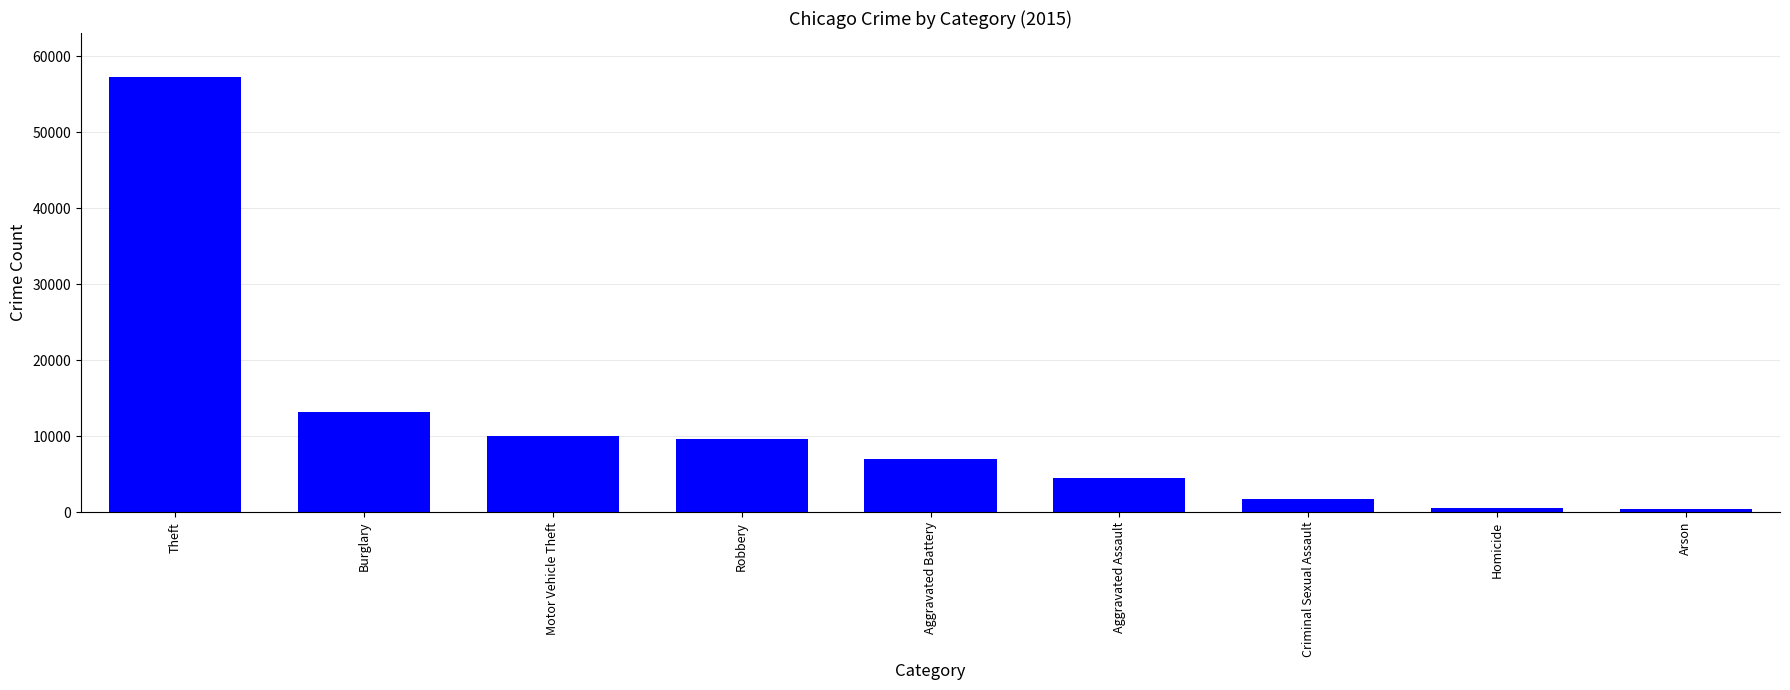

What is the maximum value shown in the chart?

57350